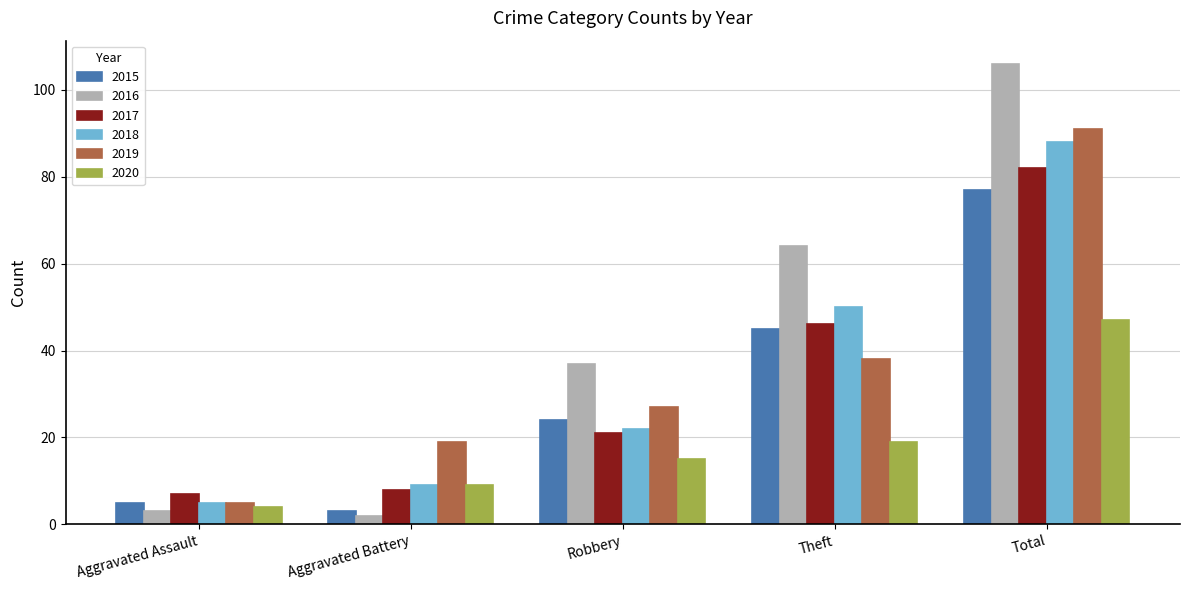

What is the difference between the 2018 values at Aggravated Assault and Total?

83